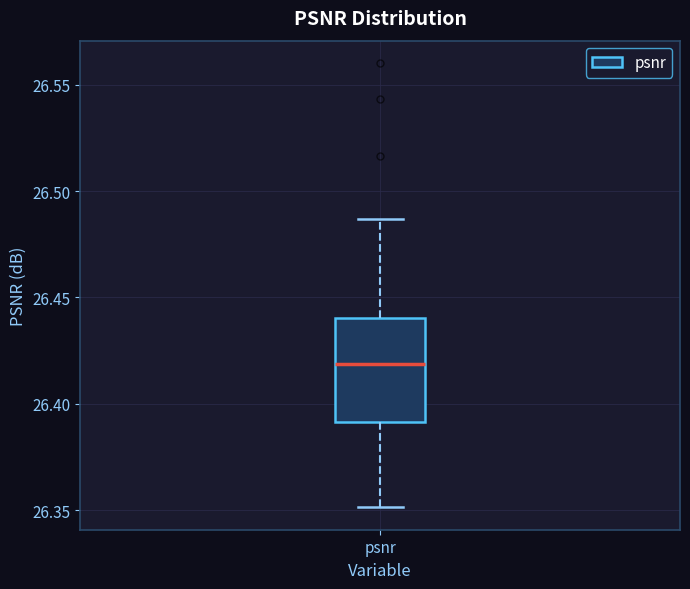

Where is the upper edge of the box for psnr on the y-axis? The values are not printed on the chart, so give them approximately, as read against the axis.

26.440